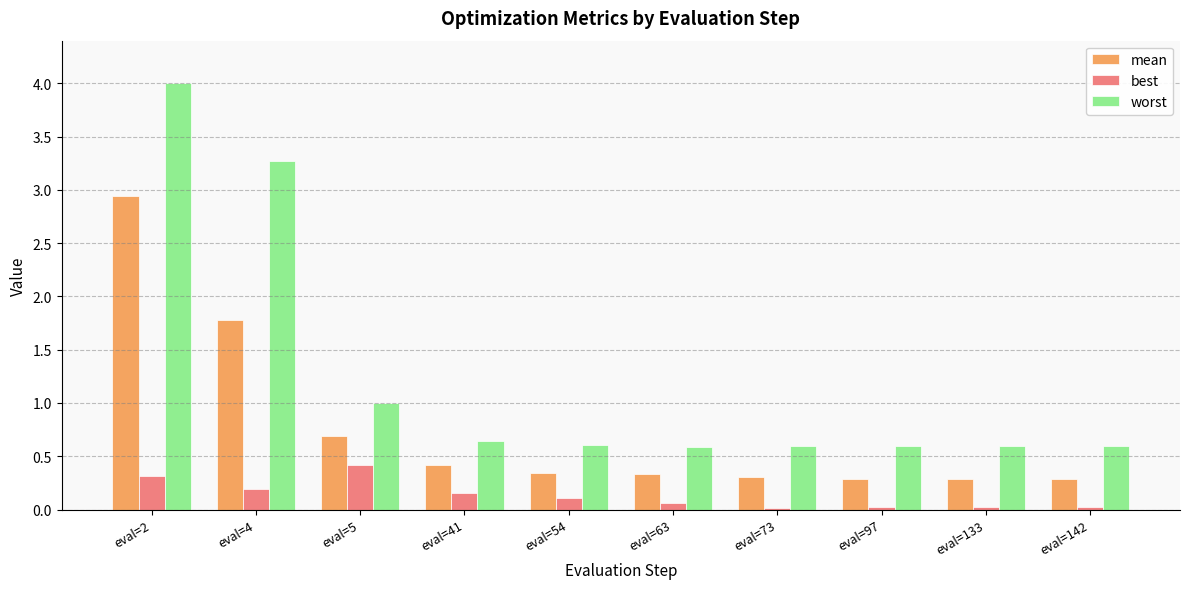

Is the value of best at eval=63 greater than the value of worst at eval=41?

No